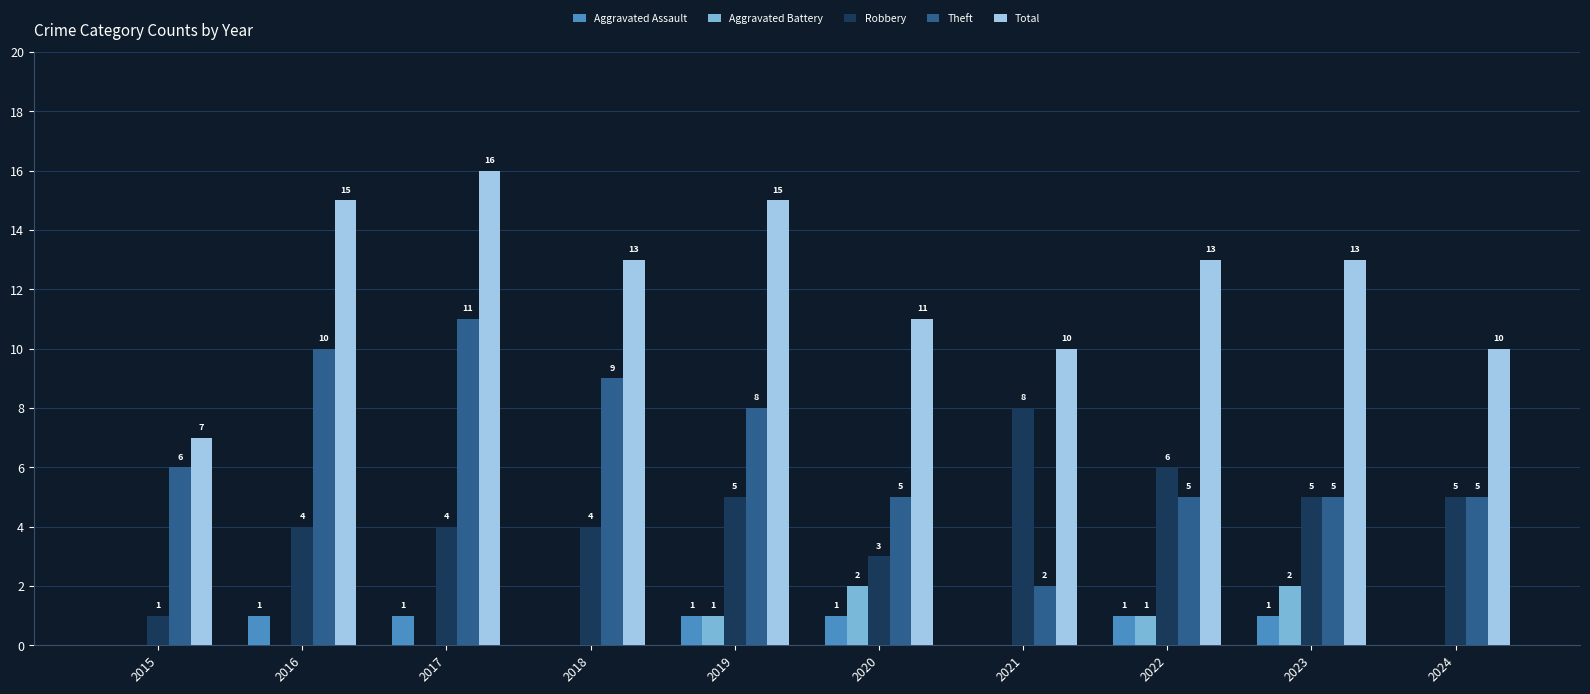

Which series changed the most between 2018 and 2022?

Theft